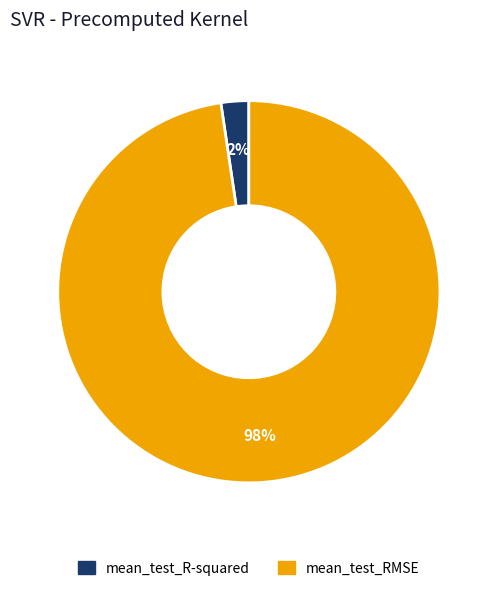

Which category accounts for the majority?

mean_test_RMSE